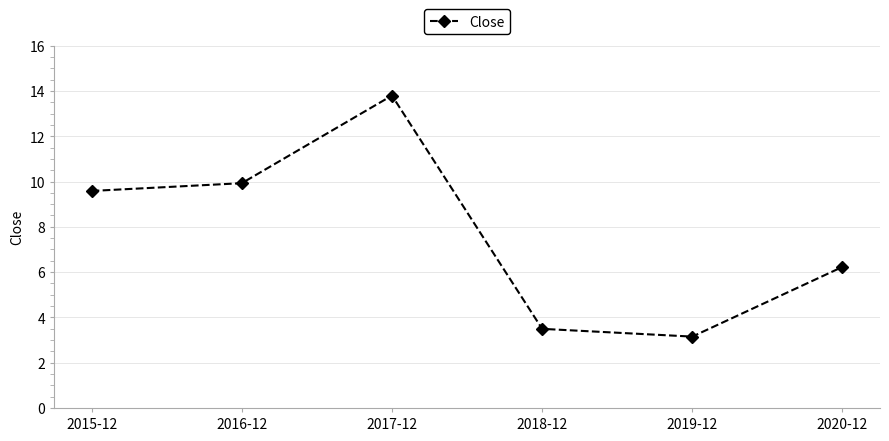

Rank the categories by value from lowest to highest.

2019-12, 2018-12, 2020-12, 2015-12, 2016-12, 2017-12